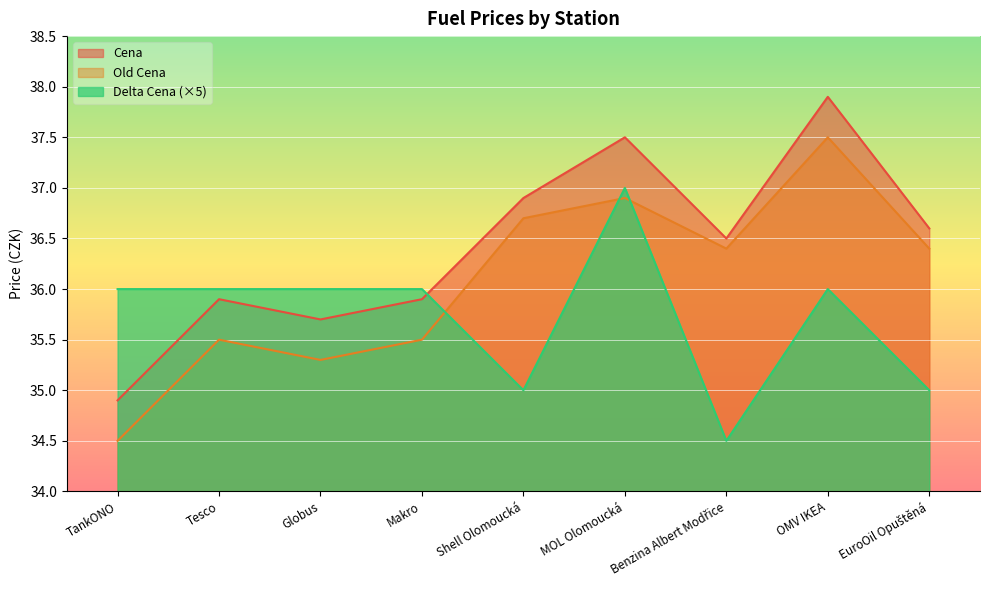

At how many categories does at least one series exceed 36?

5